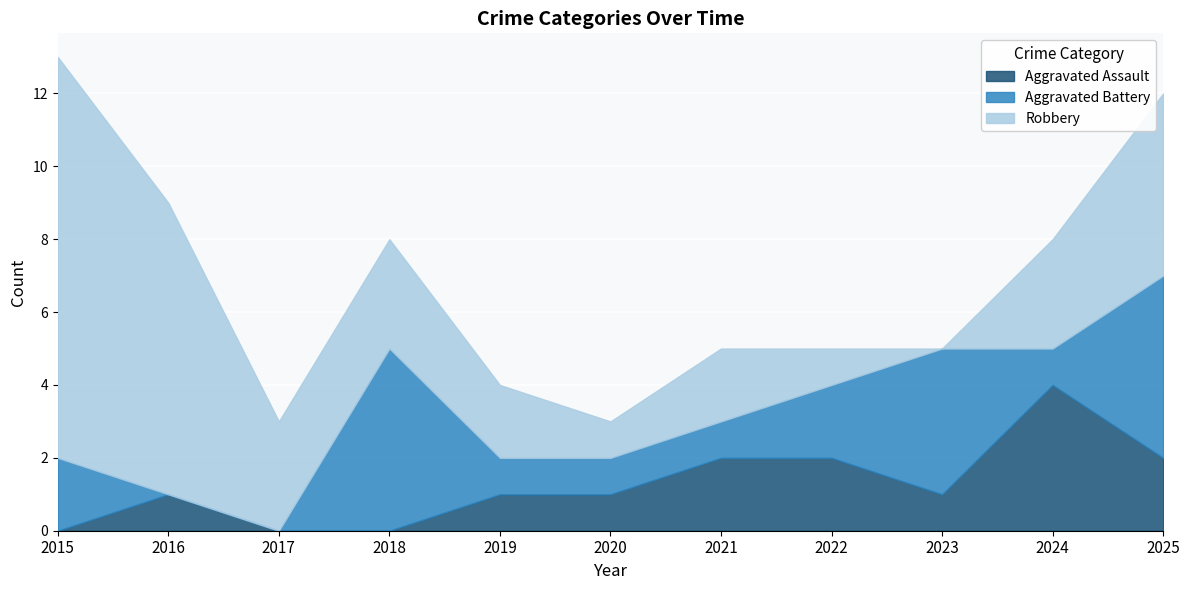

True or false: Robbery has more than 1 points higher than both neighbors.

False